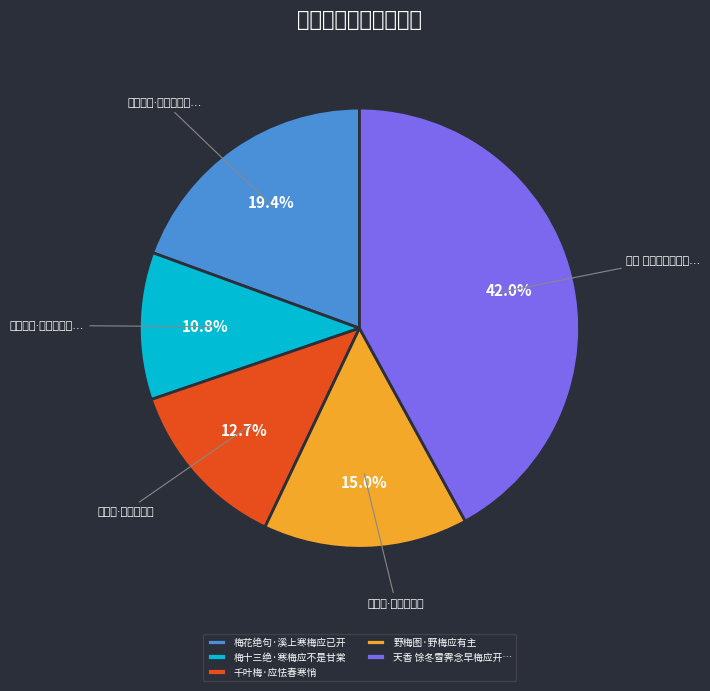

Is it true that 梅花绝句·溪上寒梅应已开 is 29% of the pie?

False